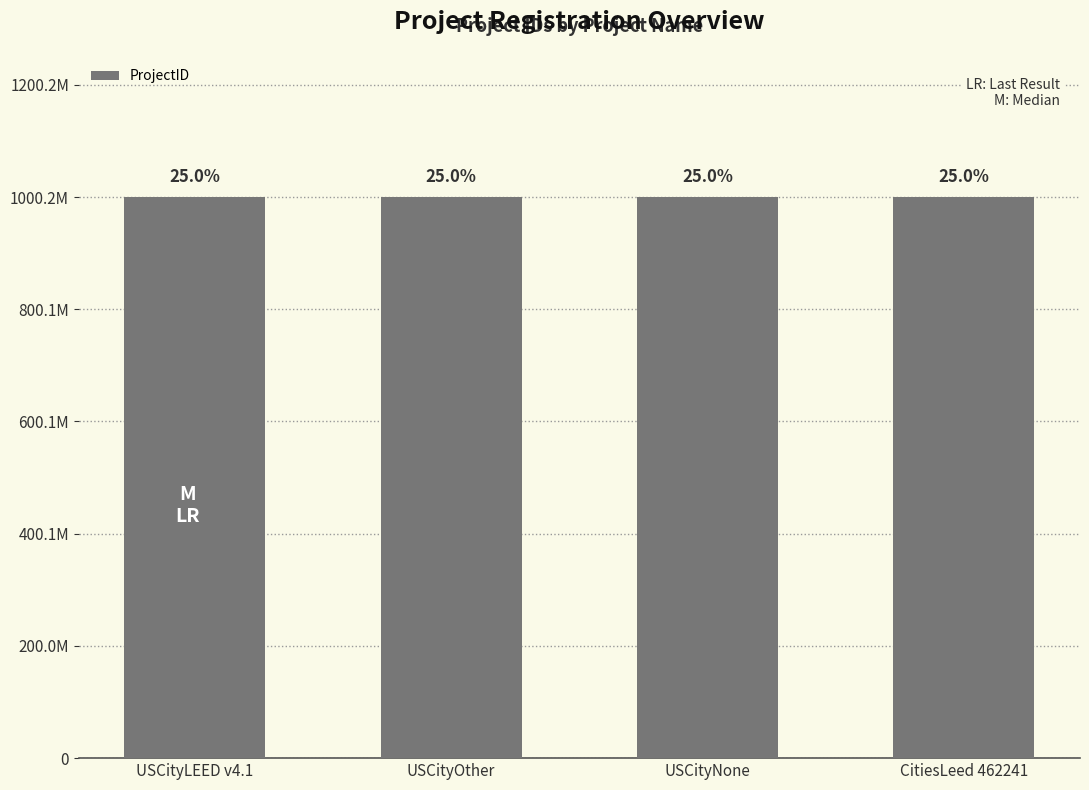

At which label is the value closest to 1000116003?

USCityNone